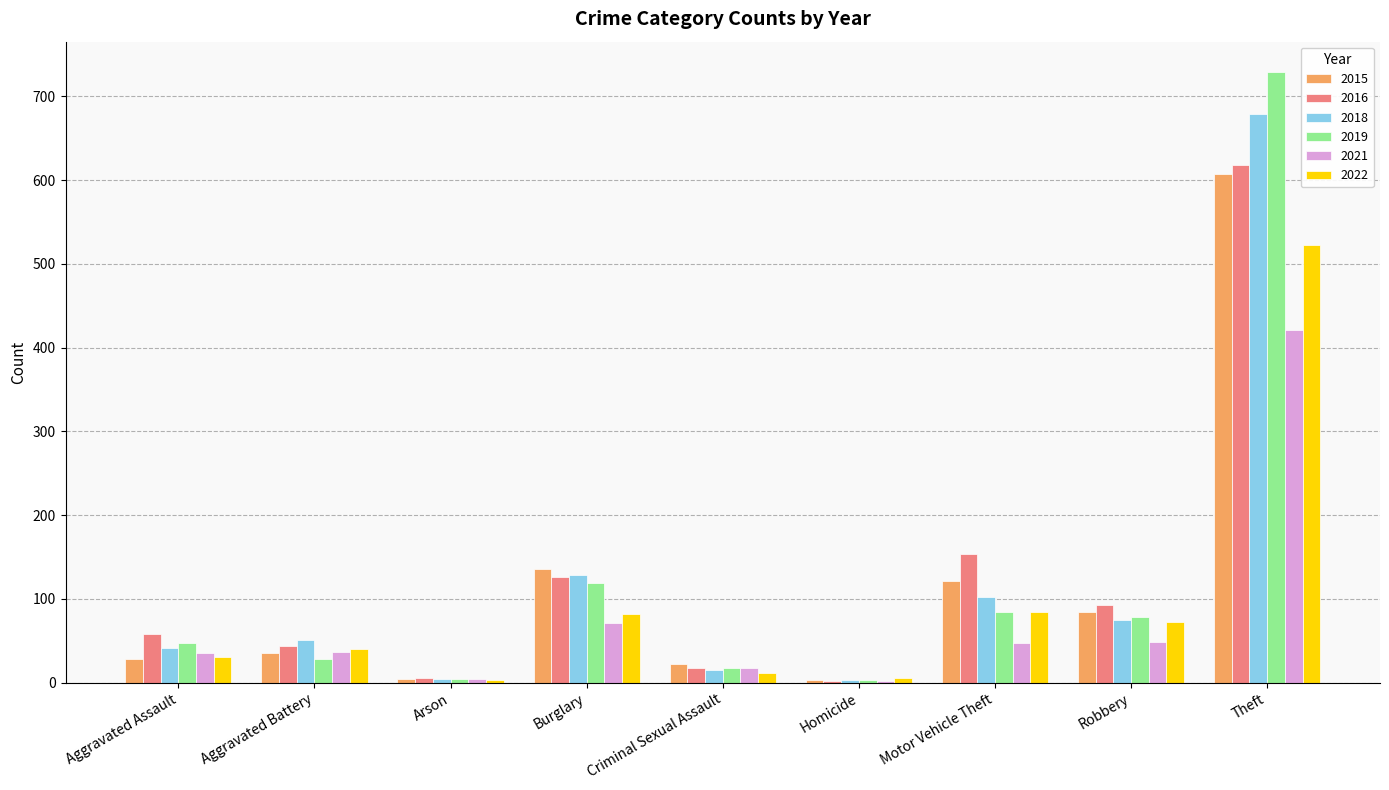

How many groups of bars are there?

9